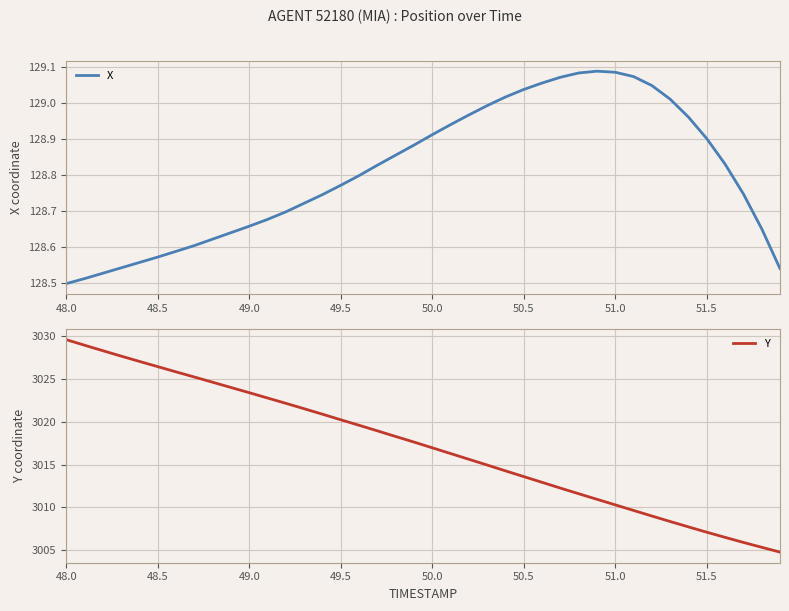

Reading left to right, transcribe all the data shown in this chart.

X: 128.5	128.5	128.5	128.5	128.6	128.6	128.6	128.6	128.6	128.6	128.7	128.7	128.7	128.7	128.7	128.8	128.8	128.8	128.9	128.9	128.9	128.9	129.0	129.0	129.0	129.0	129.1	129.1	129.1	129.1	129.1	129.1	129.0	129.0	129.0	128.9	128.8	128.7	128.7	128.5
Y: 3029.6	3028.9	3028.3	3027.7	3027.0	3026.4	3025.8	3025.2	3024.6	3024.0	3023.4	3022.8	3022.2	3021.5	3020.9	3020.2	3019.6	3018.9	3018.3	3017.6	3017.0	3016.3	3015.6	3014.9	3014.3	3013.6	3012.9	3012.3	3011.6	3010.9	3010.3	3009.7	3009.0	3008.4	3007.7	3007.1	3006.5	3005.9	3005.3	3004.8